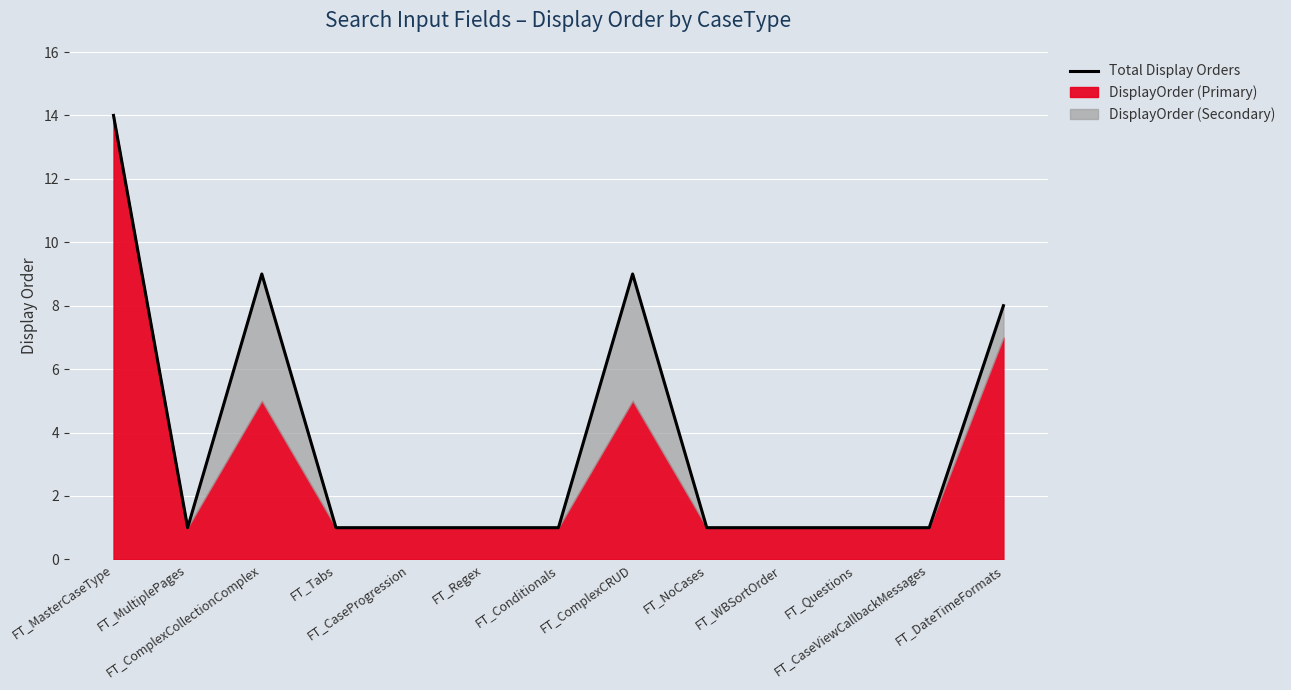

Rank the categories by value from lowest to highest.

FT_MultiplePages, FT_Tabs, FT_CaseProgression, FT_Regex, FT_Conditionals, FT_NoCases, FT_WBSortOrder, FT_Questions, FT_CaseViewCallbackMessages, FT_DateTimeFormats, FT_ComplexCollectionComplex, FT_ComplexCRUD, FT_MasterCaseType